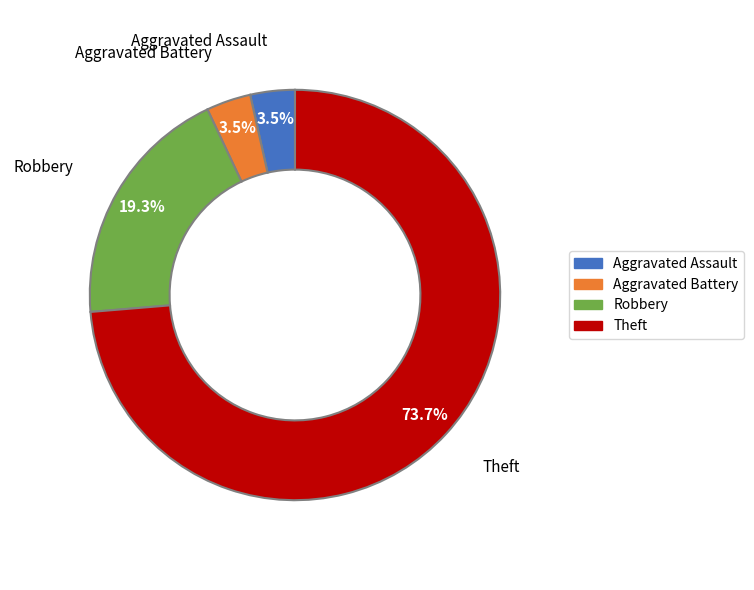

What is the largest slice in the pie chart?

Theft